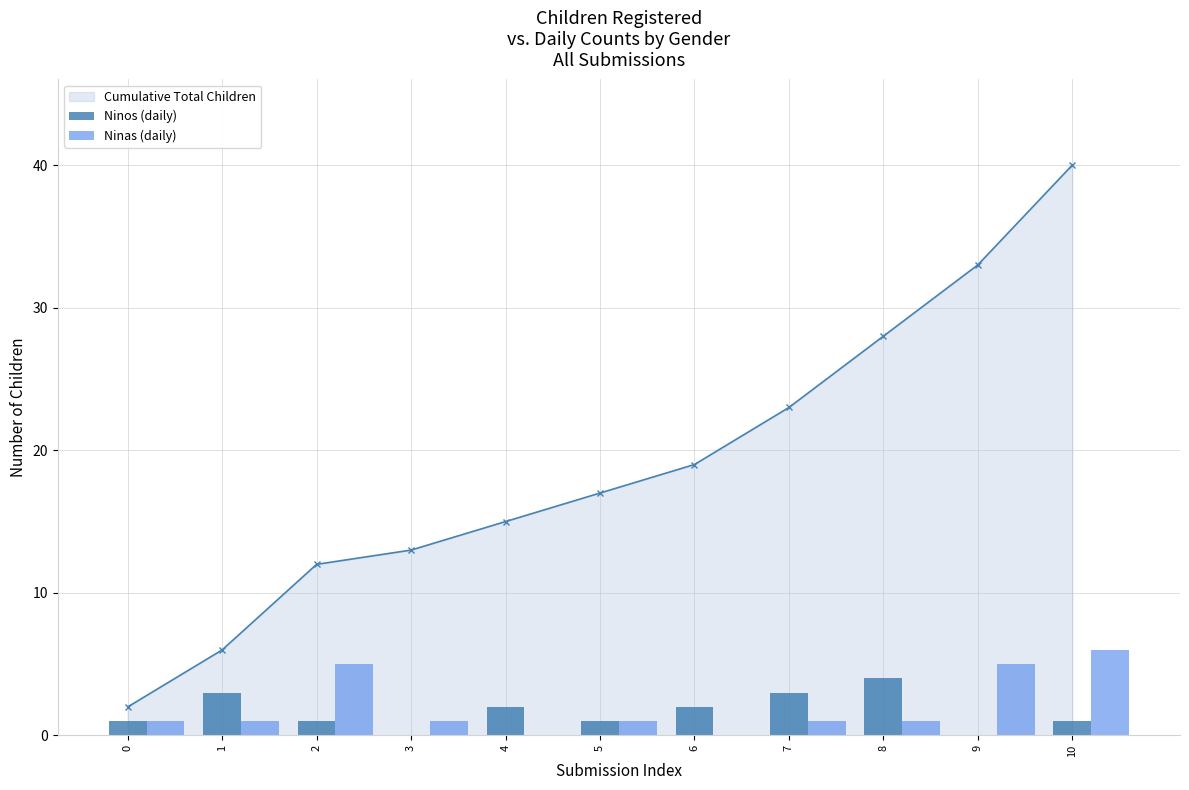

At which label does Cumulative Total Children reach its peak?

10